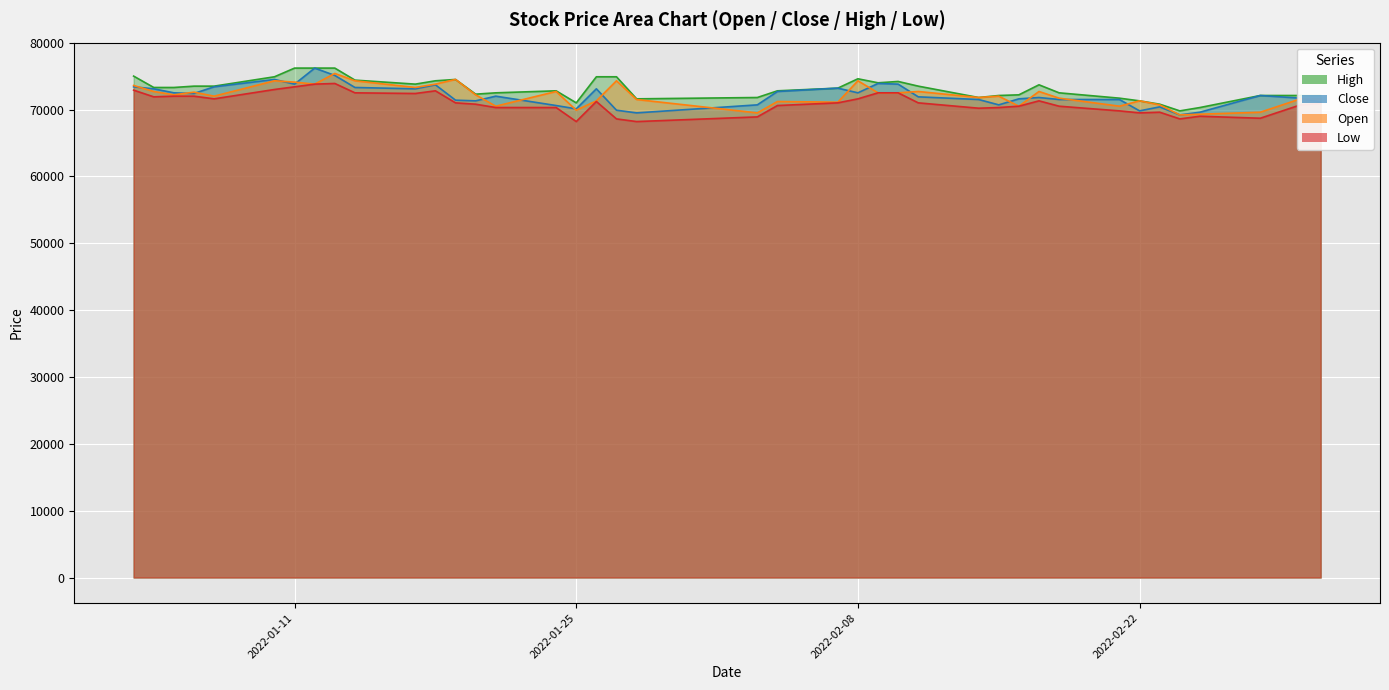

In Low, how many points are higher than both neighbors (excluding endpoints)?

6